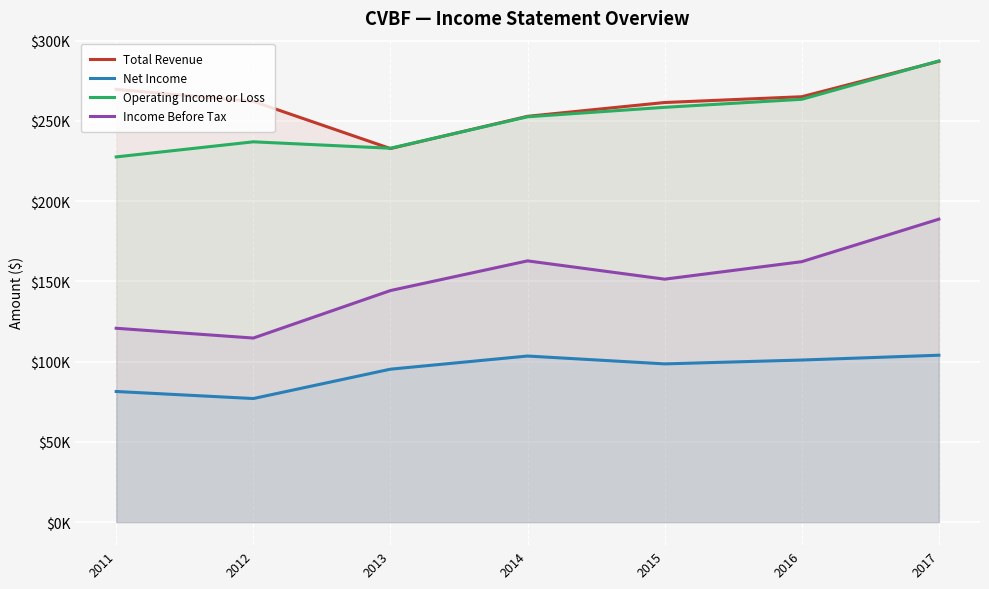

Which series has the widest spread of values?

Income Before Tax